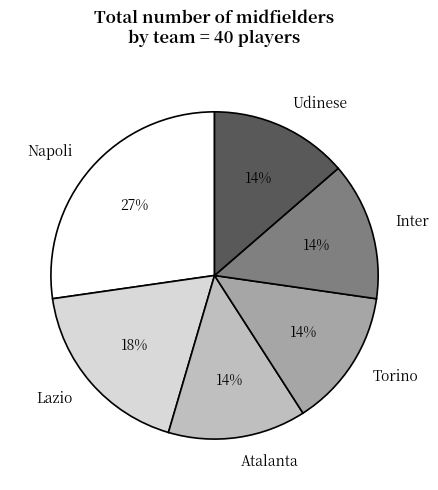

Which slice is the largest?

Napoli